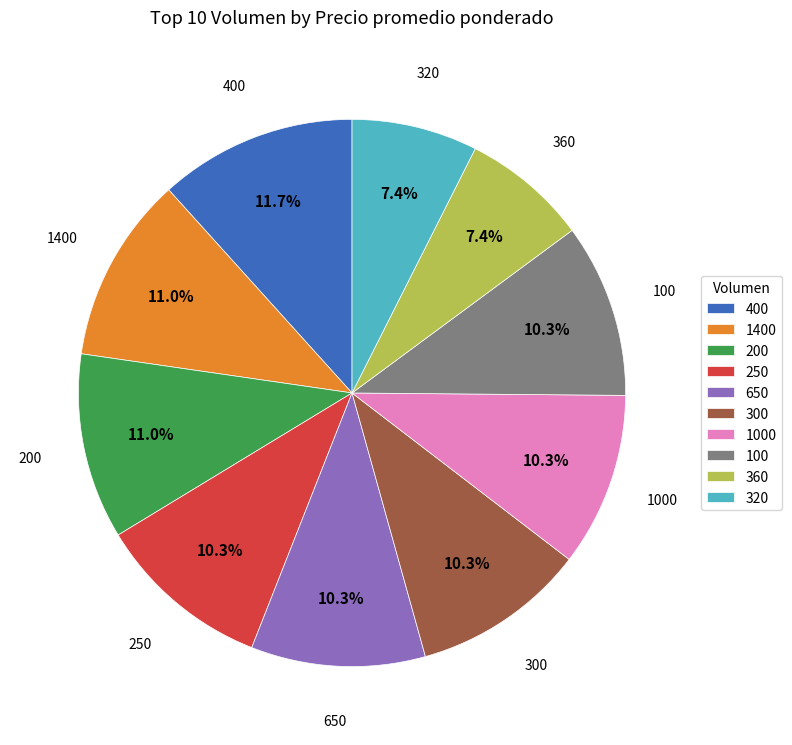

Is it true that 300 is 18% of the pie?

False